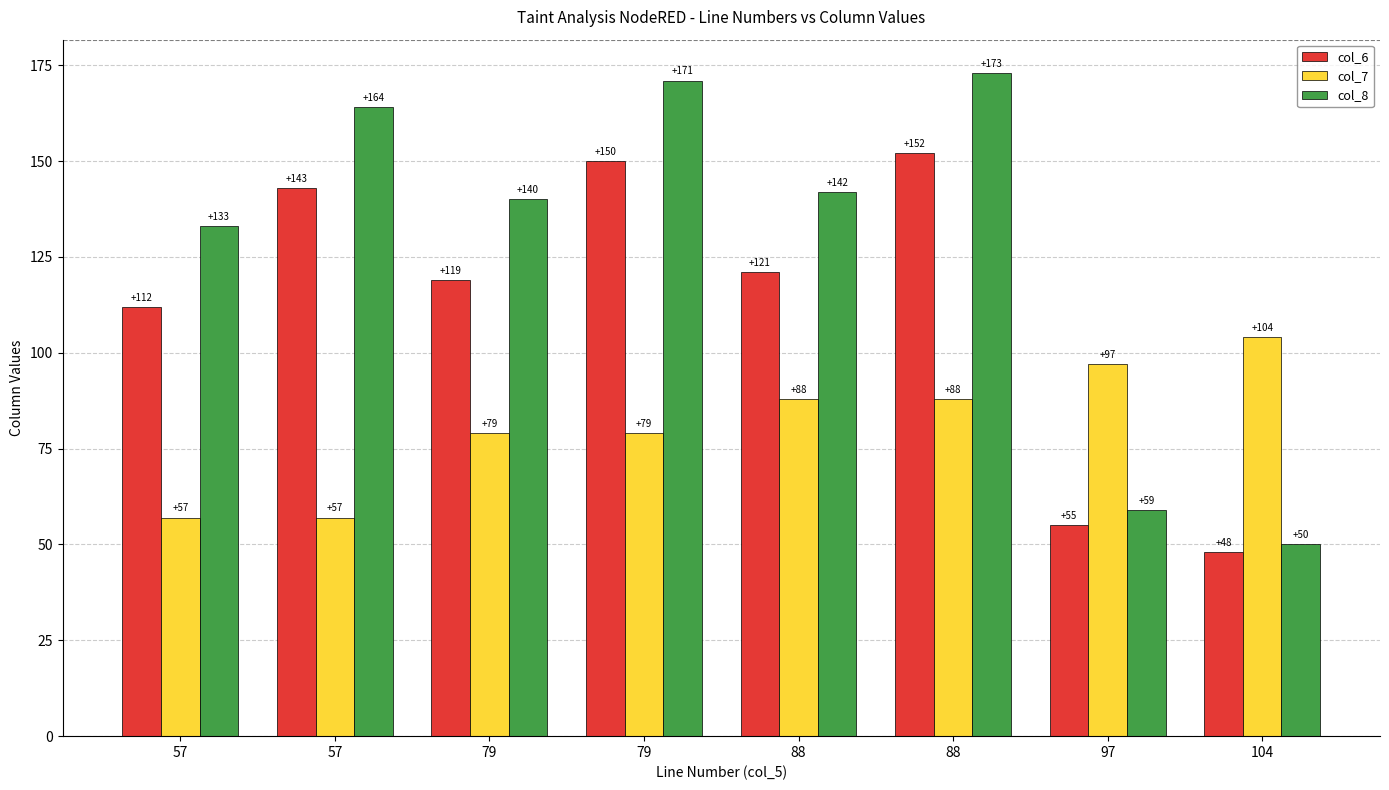

At how many categories does at least one series exceed 57?

8